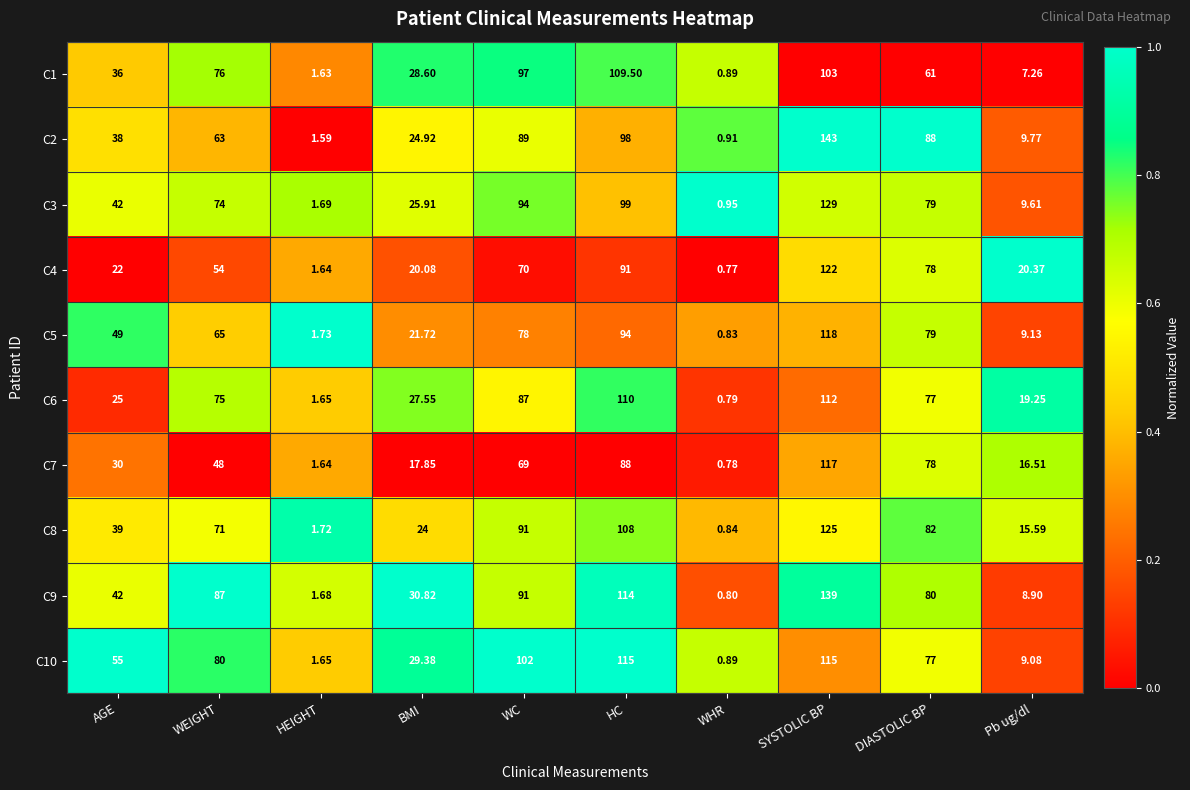

Rank the categories by C9 value from lowest to highest.

WHR, HEIGHT, Pb ug/dl, BMI, AGE, DIASTOLIC BP, WEIGHT, WC, HC, SYSTOLIC BP